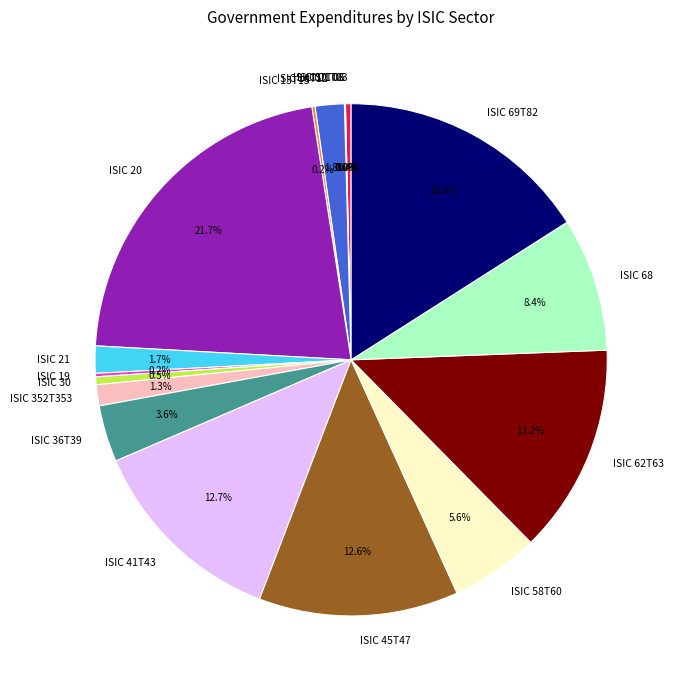

Combined, what portion of the pie is ISIC 20 and ISIC 68?

30.1%